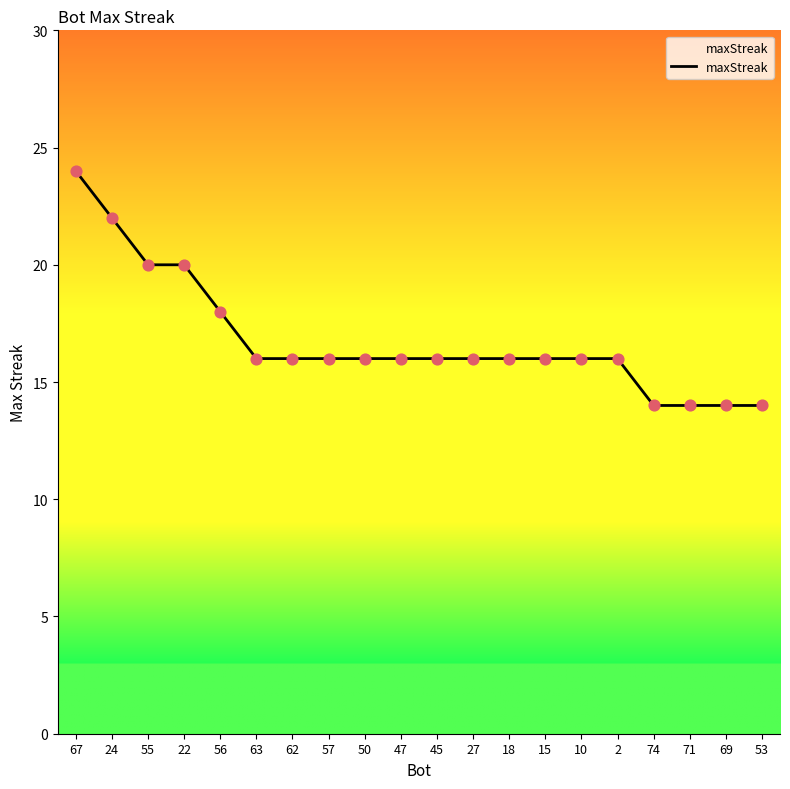

Approximately how many times larger is the value at 57 compared to 74?

1.1